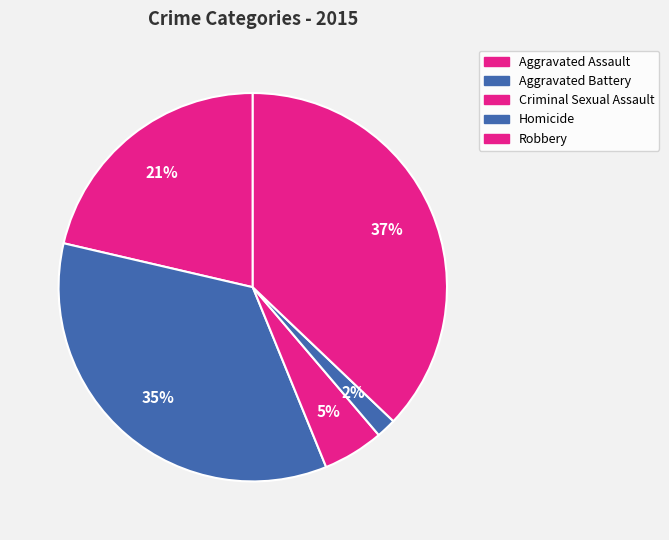

Rank the categories by value from highest to lowest.

Robbery, Aggravated Battery, Aggravated Assault, Criminal Sexual Assault, Homicide